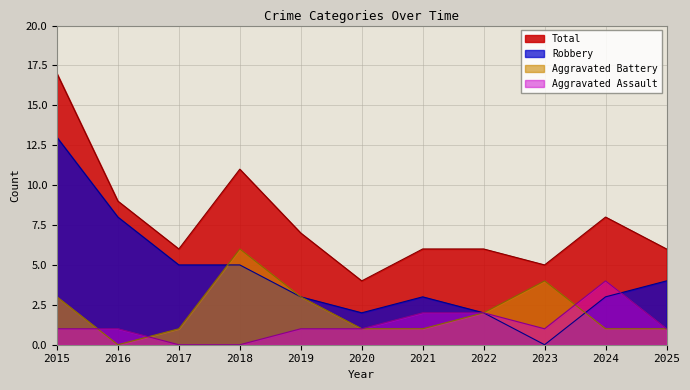

At how many categories does at least one series exceed 8?

3